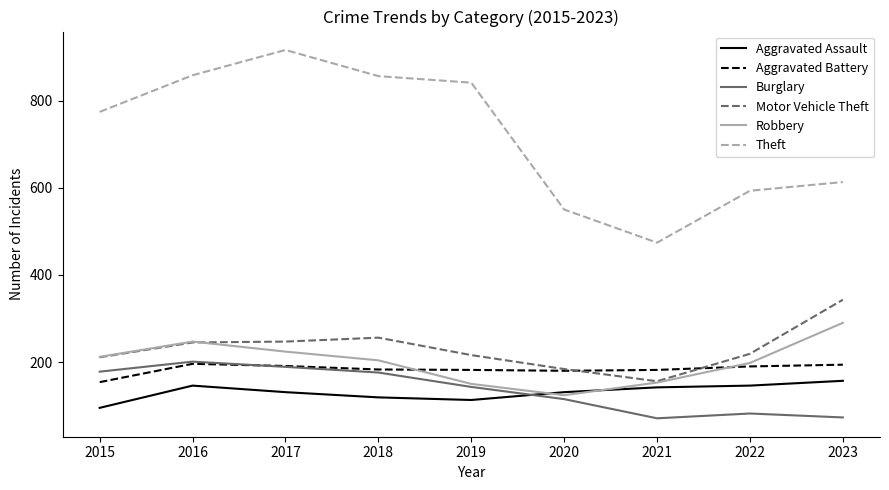

Is this an area chart (filled region under the line)?

No